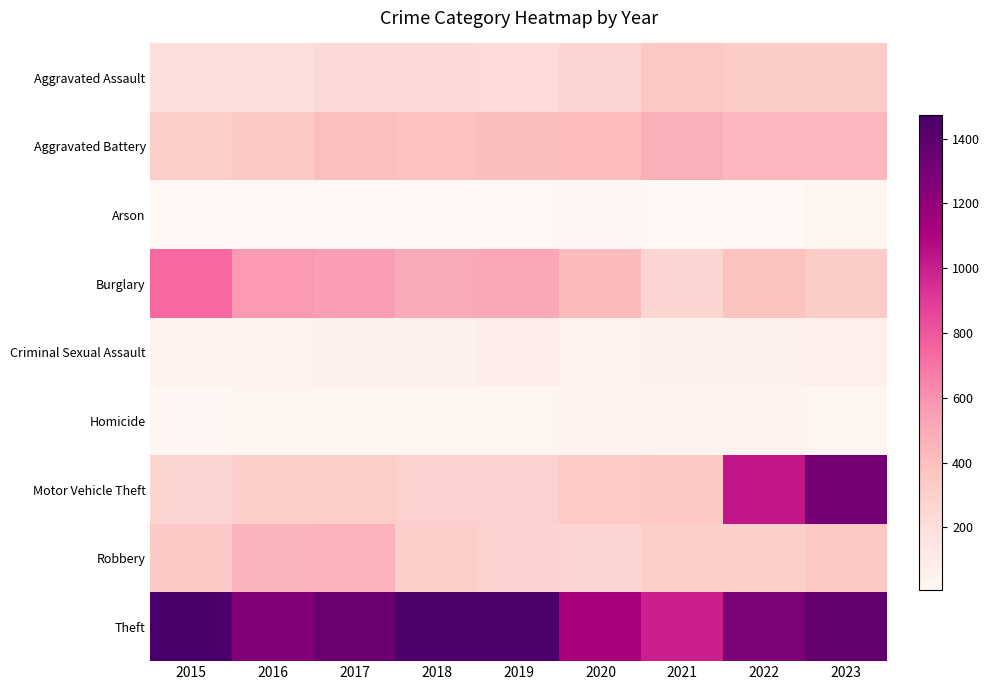

Which category has the lowest value across all series?

2016